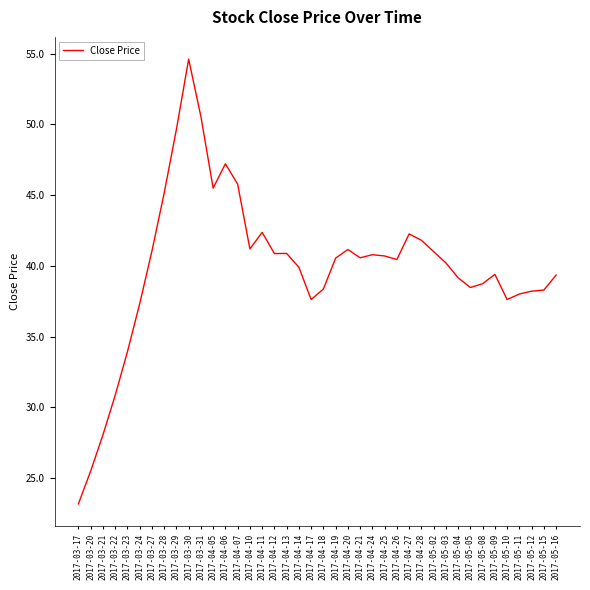

The chart shows a value of 18.8 at 2017-05-15. True or false?

False